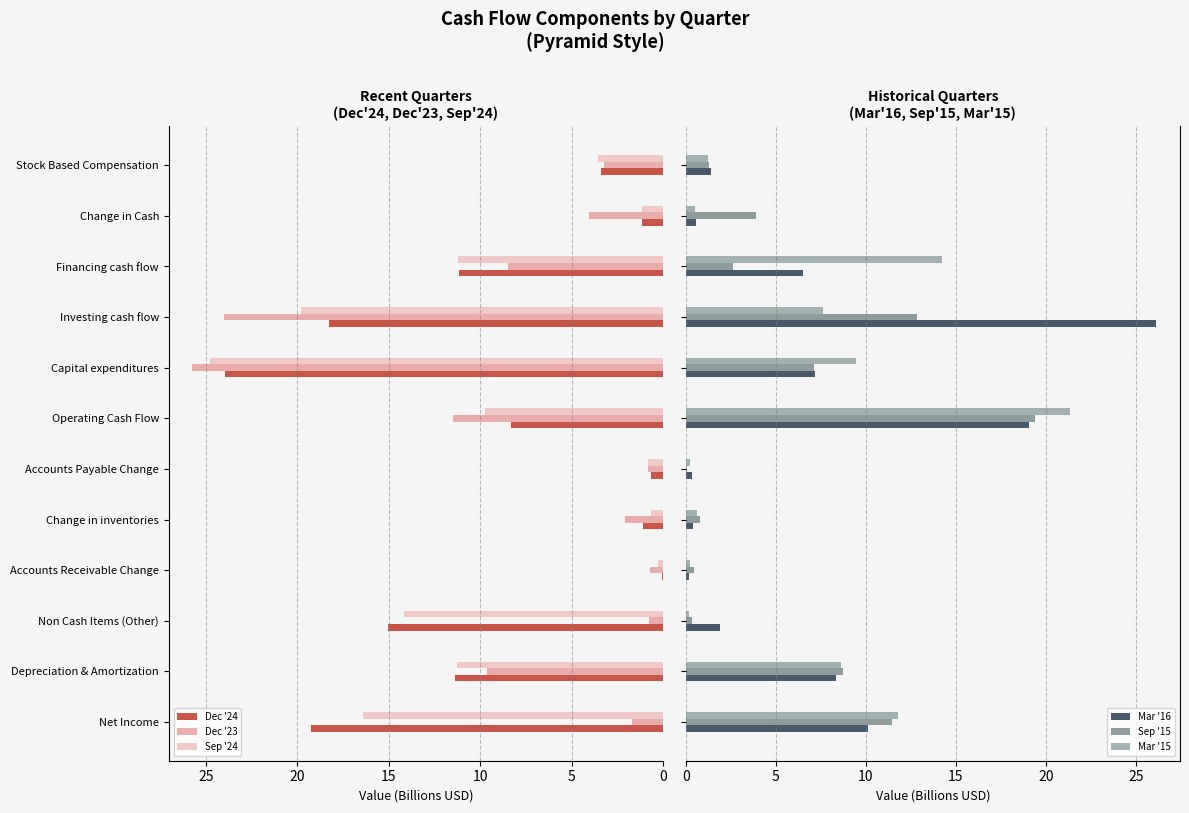

Is the value of Dec '23 at Accounts Receivable Change greater than the value of Dec '24 at Accounts Receivable Change?

Yes